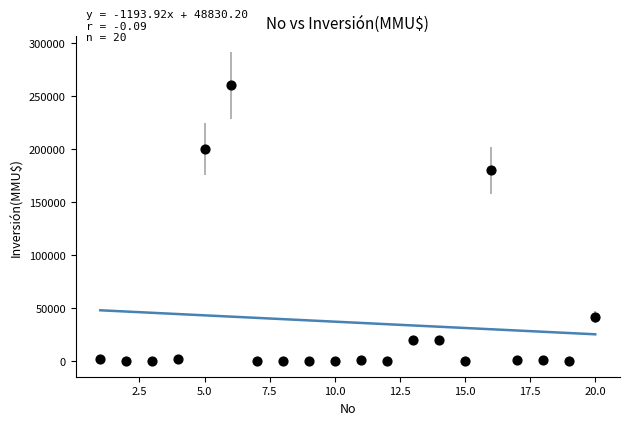

What Y value in the scatter plot is closest to 130000?

180000.0